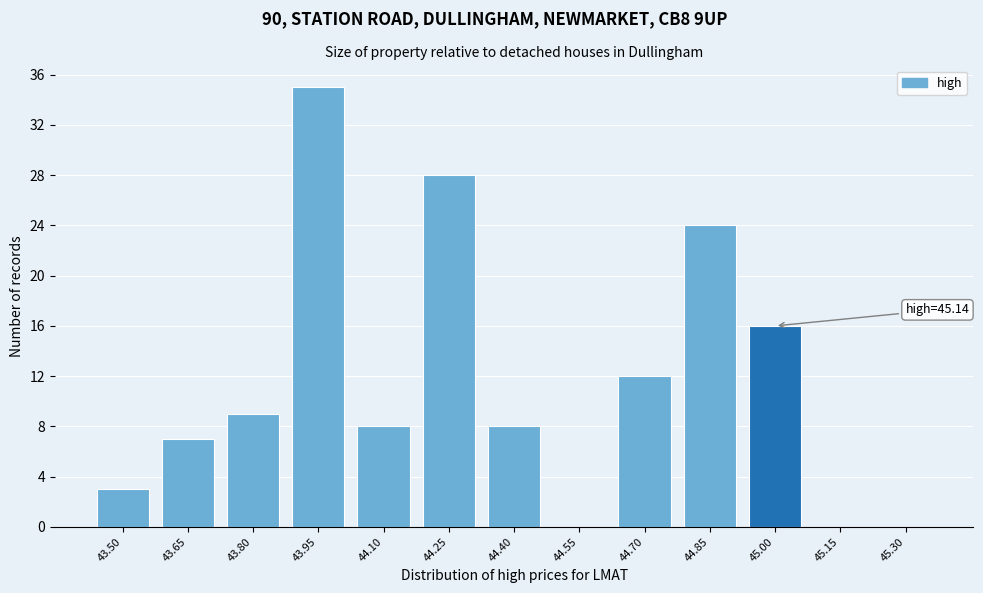

Reading right to left, what are all the values shown in this chart?

45.30=0	45.15=0	45.00=16	44.85=24	44.70=12	44.55=0	44.40=8	44.25=28	44.10=8	43.95=35	43.80=9	43.65=7	43.50=3